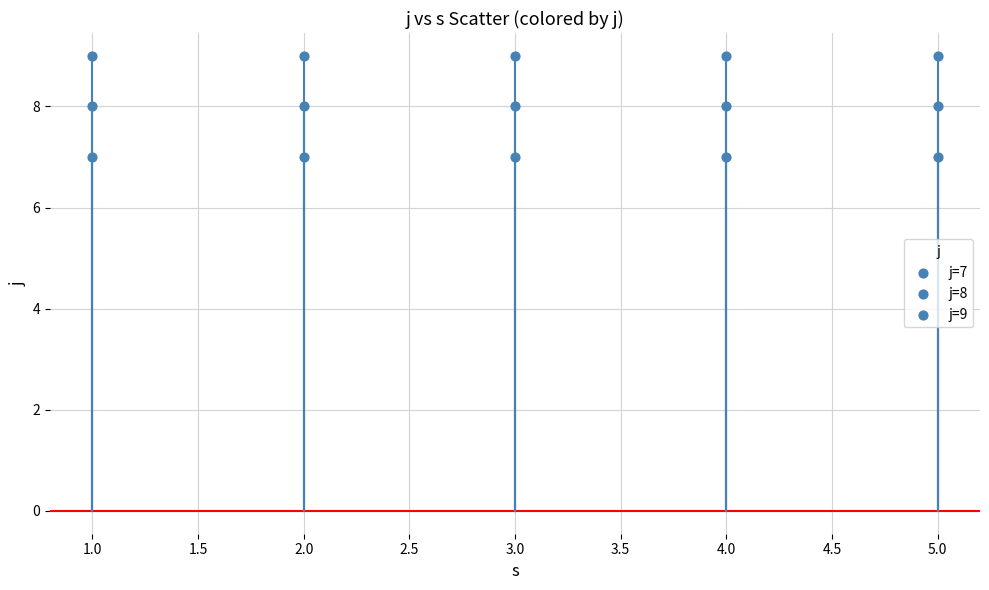

Count the number of points in this scatter plot.

15